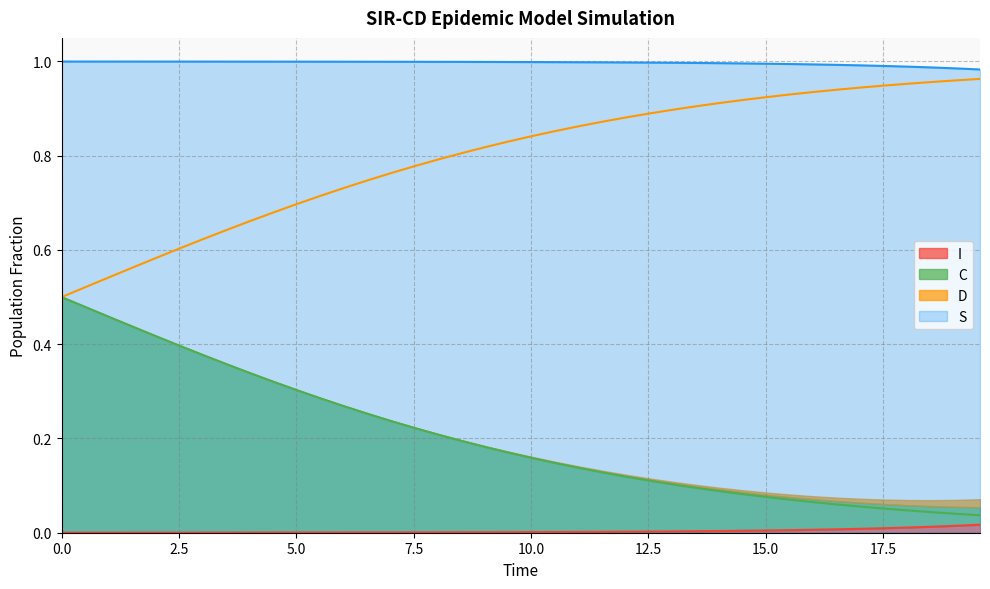

True or false: S and I cross at least once.

False